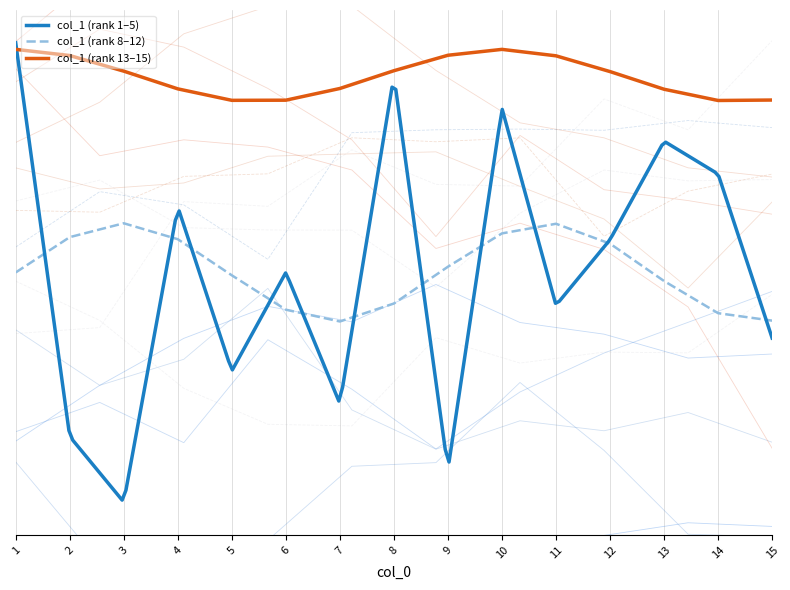

What position from the left is 5?

5